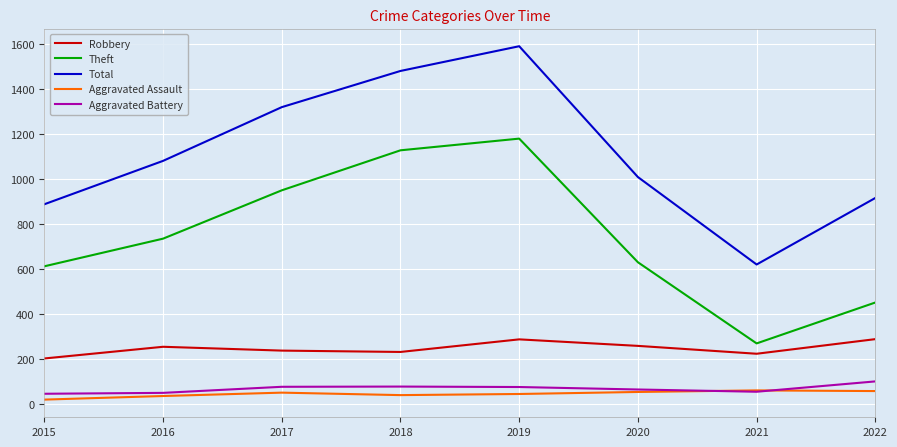

What is the difference between the maximum and minimum values in the Theft series?

911